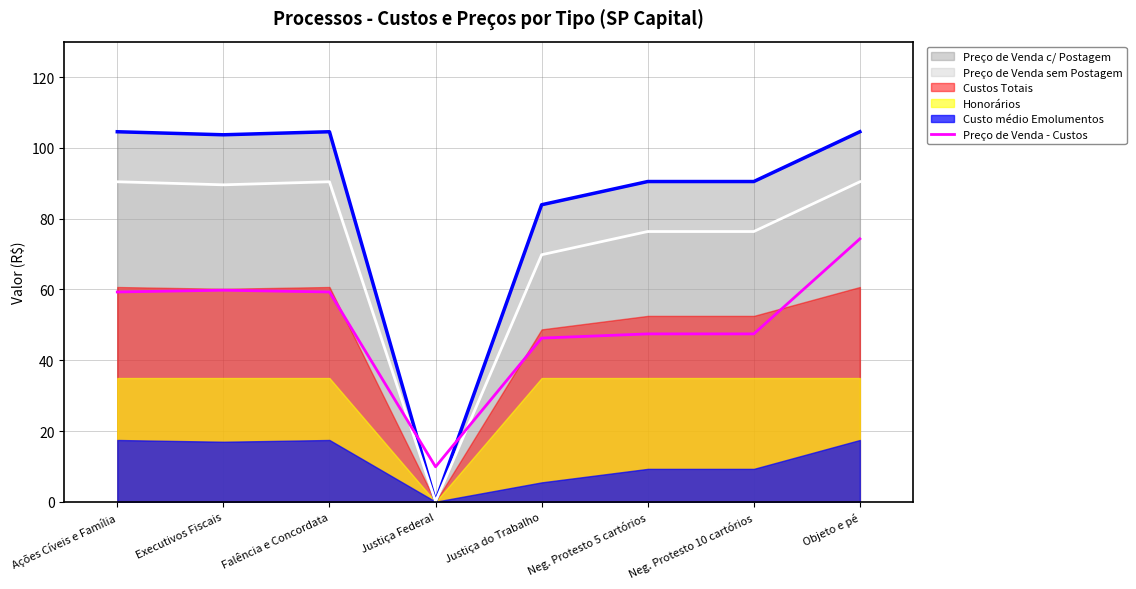

What is the ratio of the value at Justiça do Trabalho to the value at Ações Cíveis e Família?

0.8